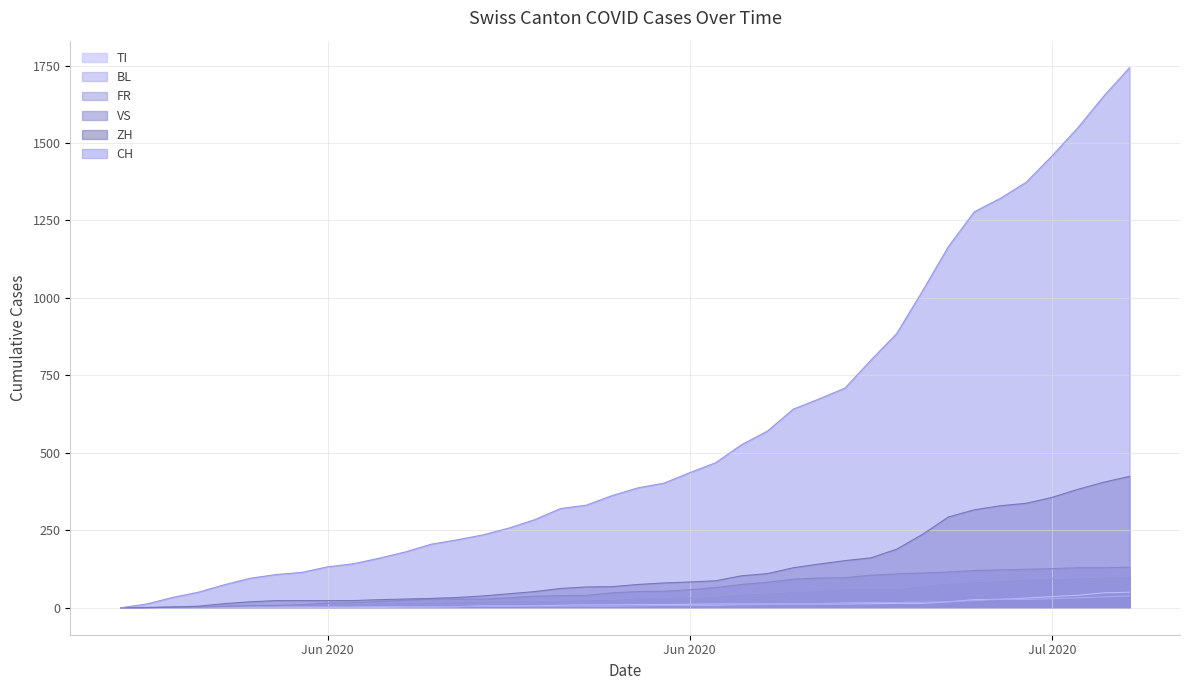

What is the greatest value displayed?

1743